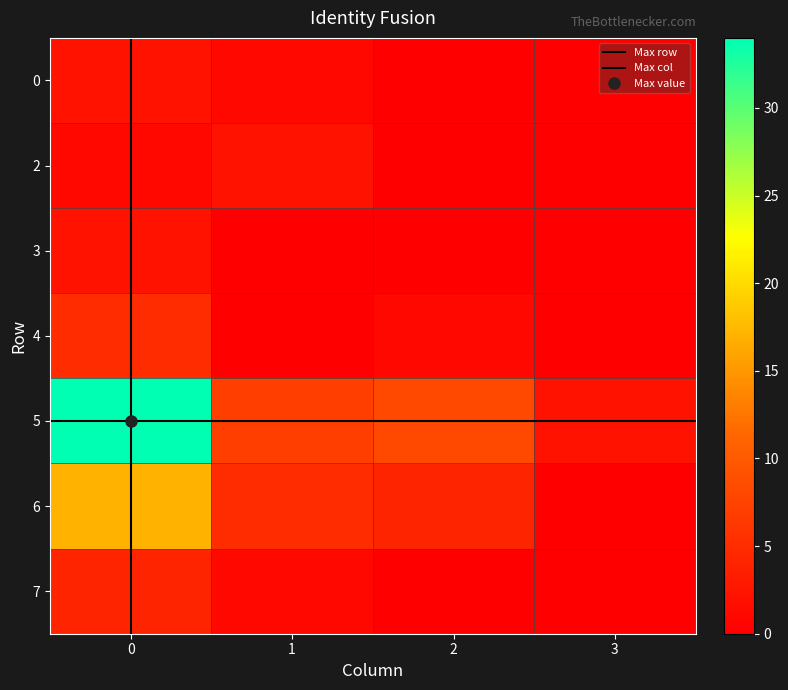

Reading left to right, extract all data points from this chart.

0: 2	1	0	0
2: 1	2	0	0
3: 2	0	0	0
4: 5	0	1	0
5: 34	7	8	2
6: 17	5	4	0
7: 4	1	0	0